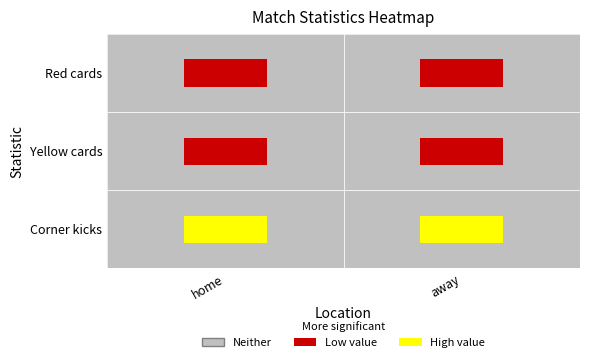

What is the maximum value for Yellow cards?

4